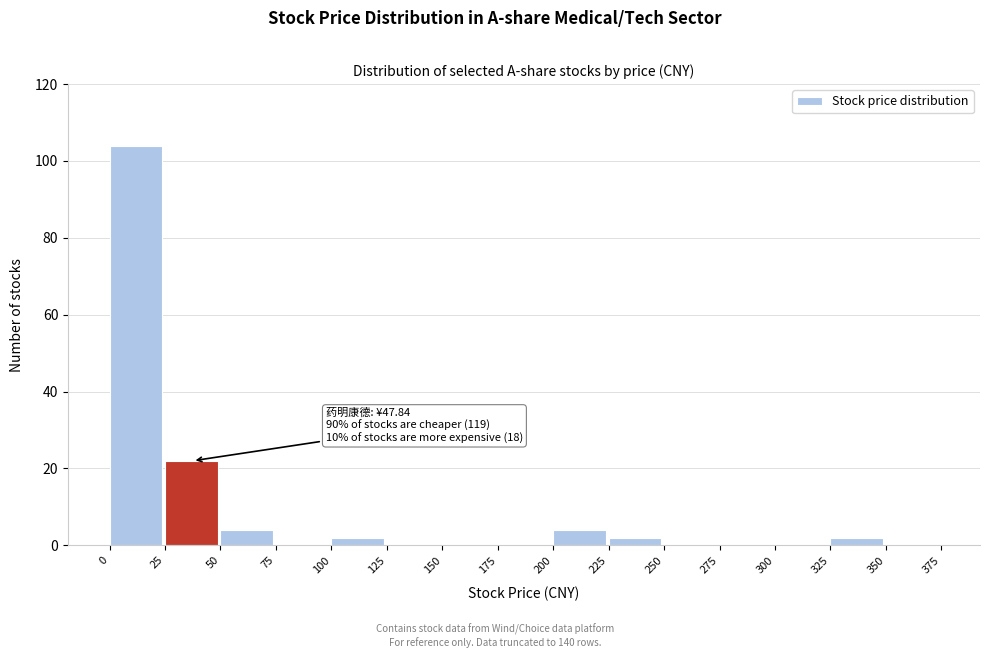

Over which range of the x-axis is the bar tallest?

0 to 25